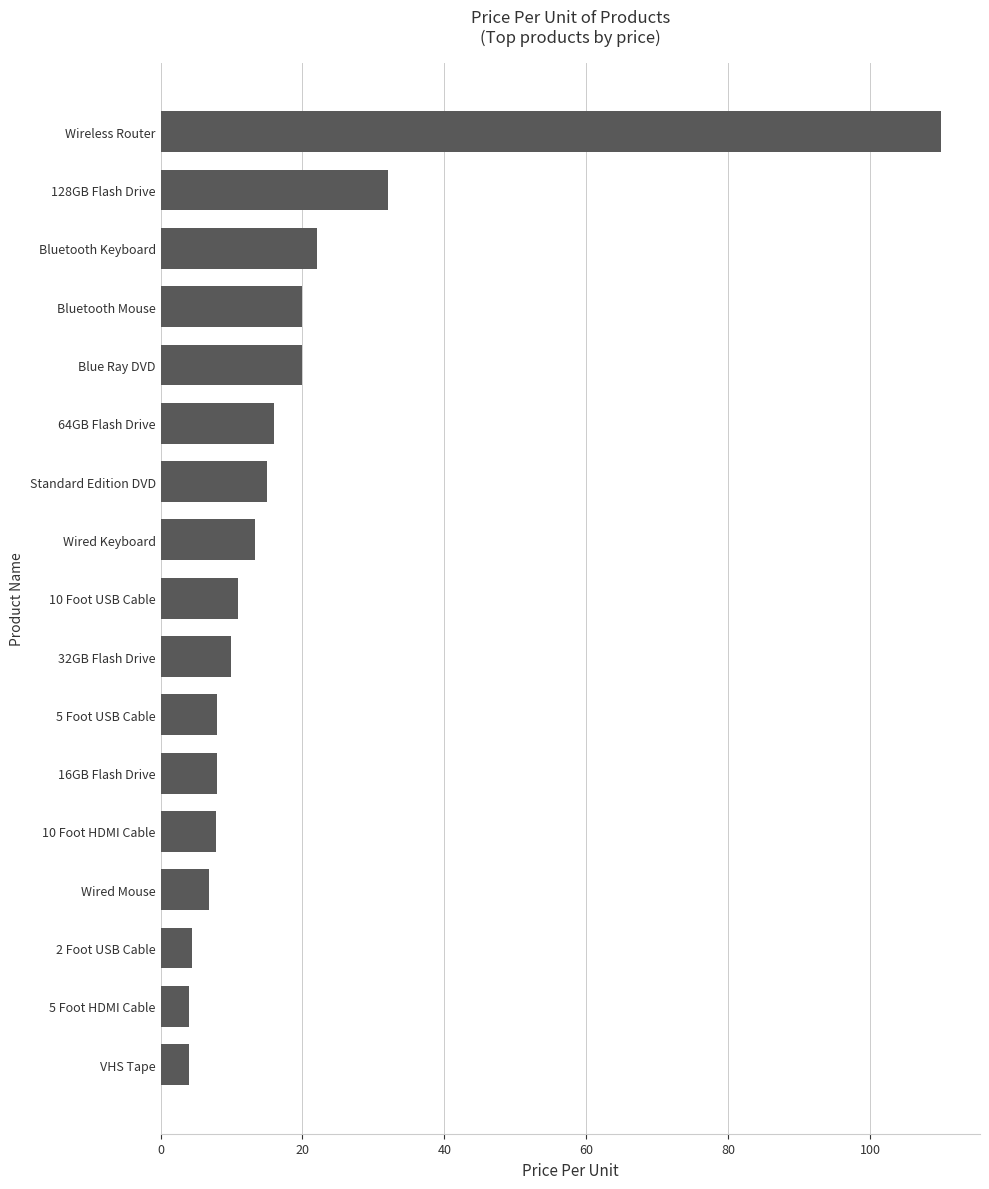

What is the difference between the values at Bluetooth Mouse and Wired Keyboard?

6.7